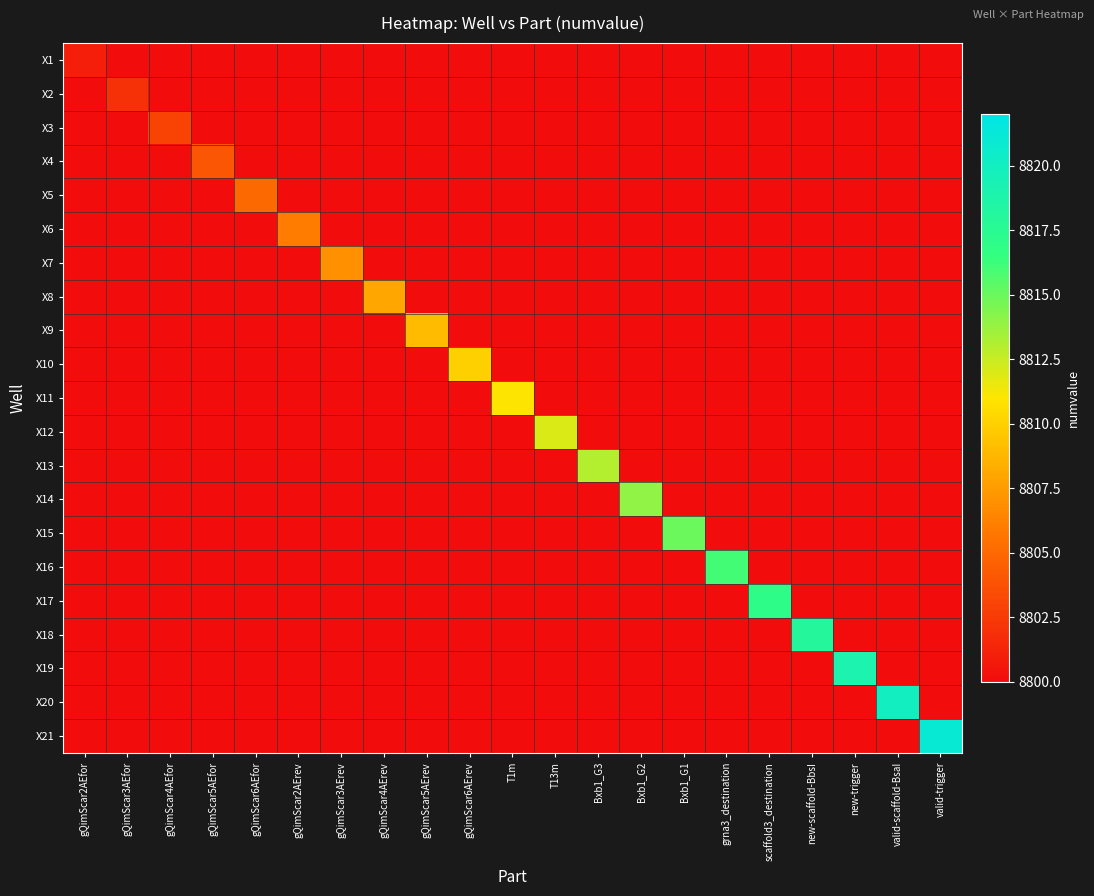

Count the number of data series in this chart.

21